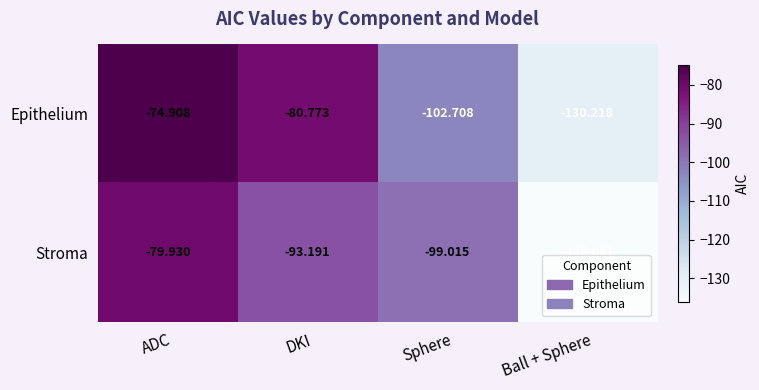

Which series has the widest spread of values?

Stroma